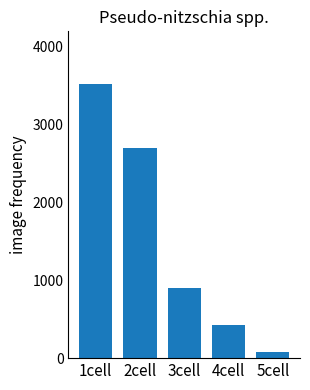

The chart shows a value of 430 at 4cell. True or false?

True